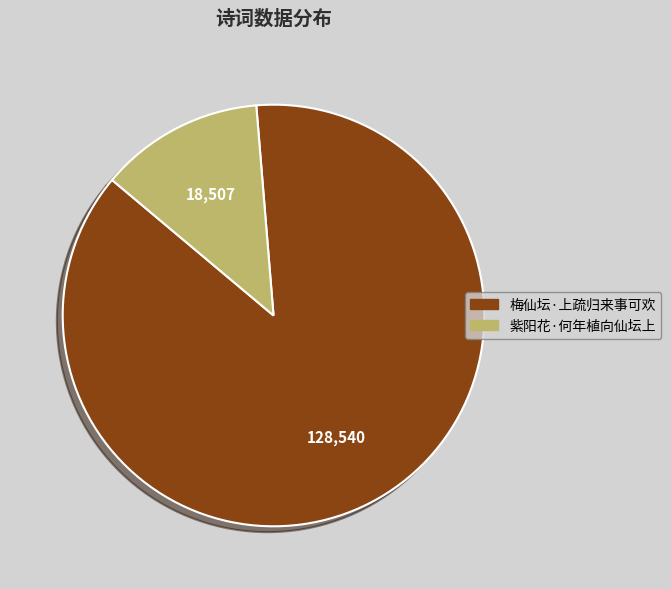

Does 紫阳花·何年植向仙坛上 account for over 50% of the chart?

No